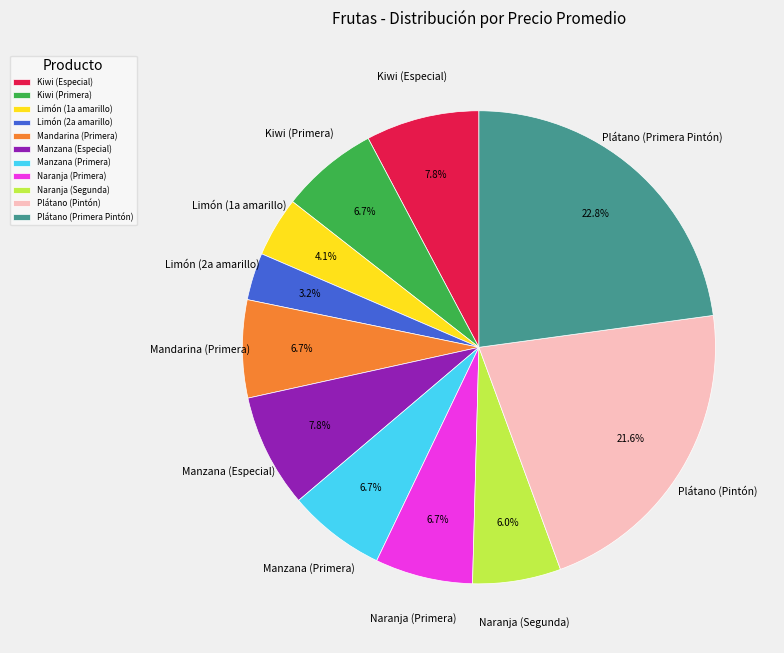

To the nearest percent, what is the average slice percentage?

9%